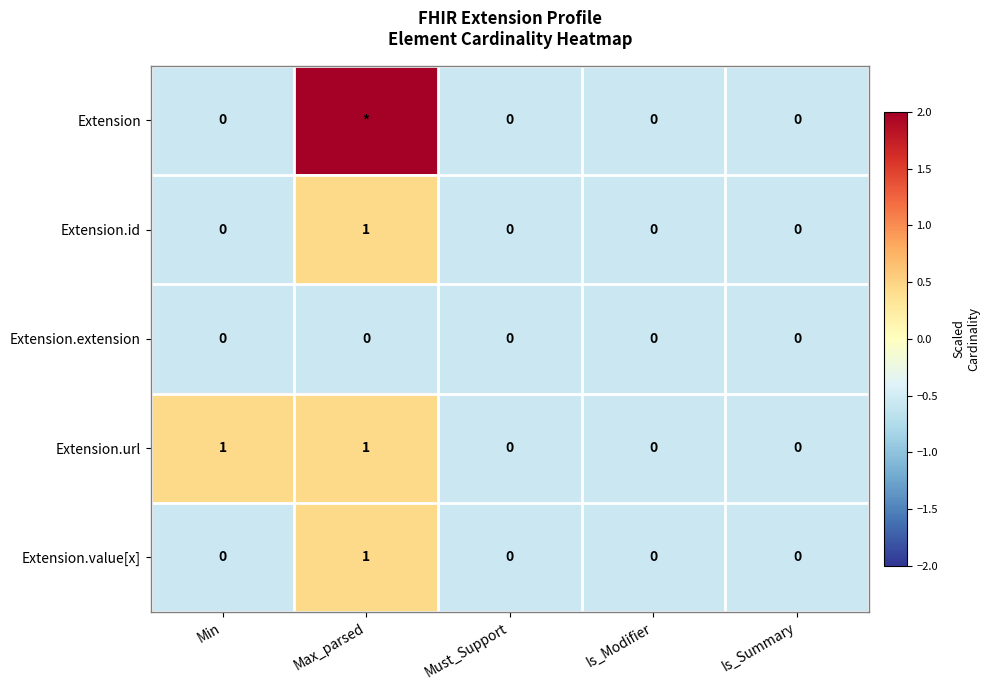

Which series has the widest spread of values?

Extension